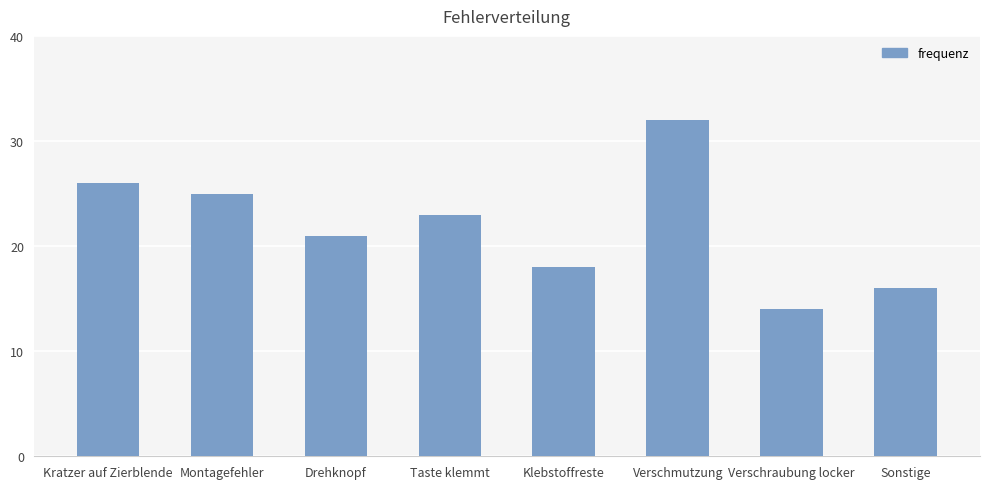

Are the bars grouped side by side (vs. stacked)?

No